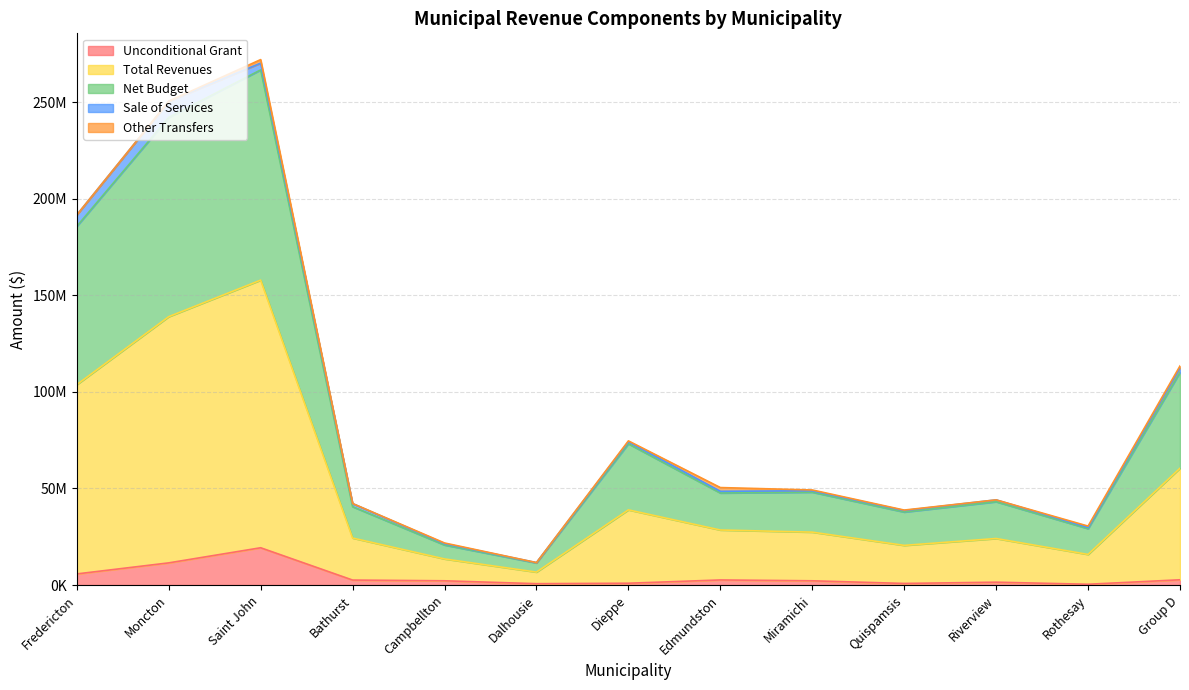

Does the chart display data point markers on the line(s)?

No